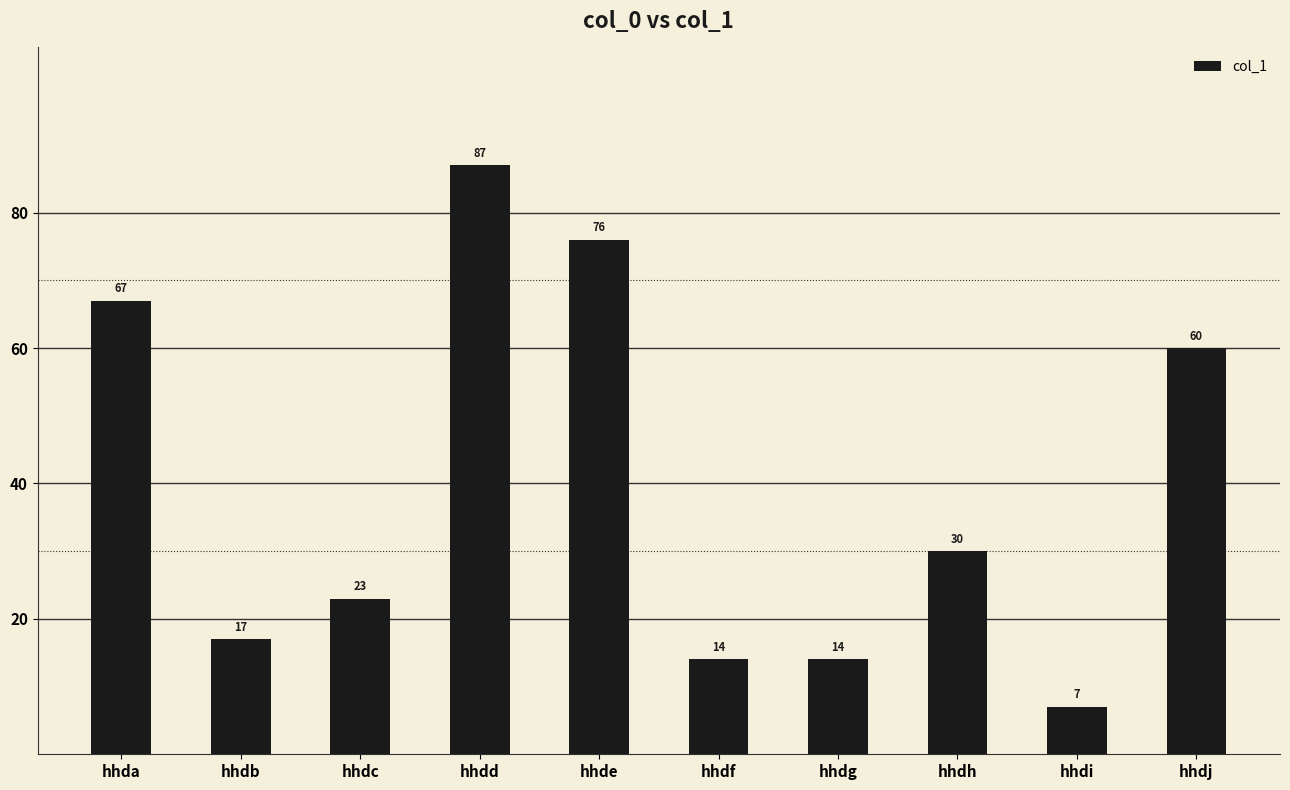

What is the minimum value shown in the chart?

7